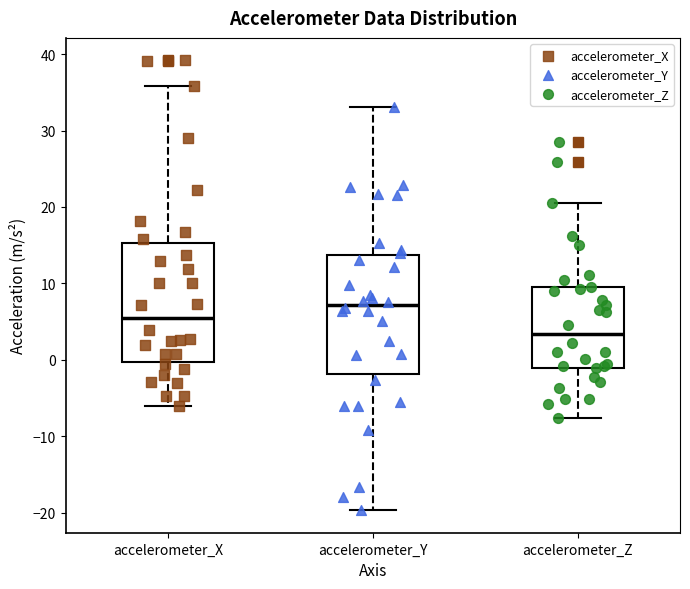

Where is the lower edge of the box for accelerometer_Y on the y-axis? The values are not printed on the chart, so give them approximately, as read against the axis.

-2